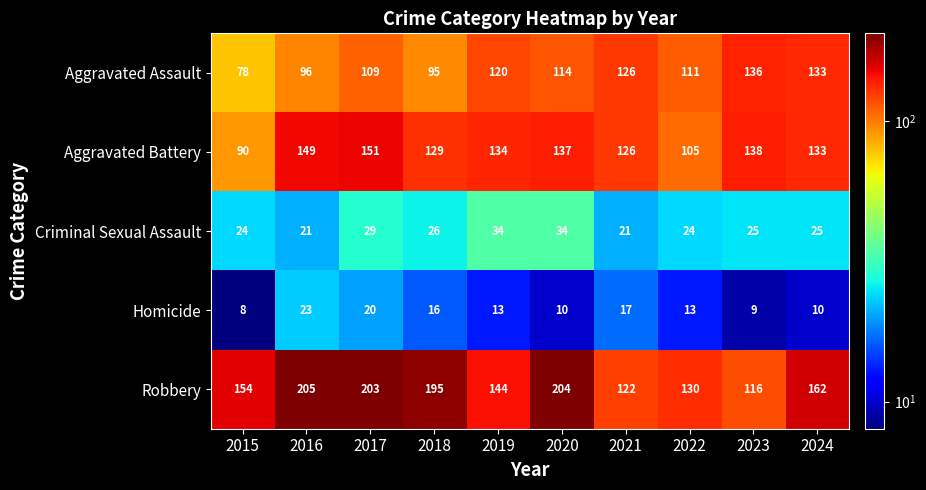

Which series has the largest range (max minus min)?

Robbery